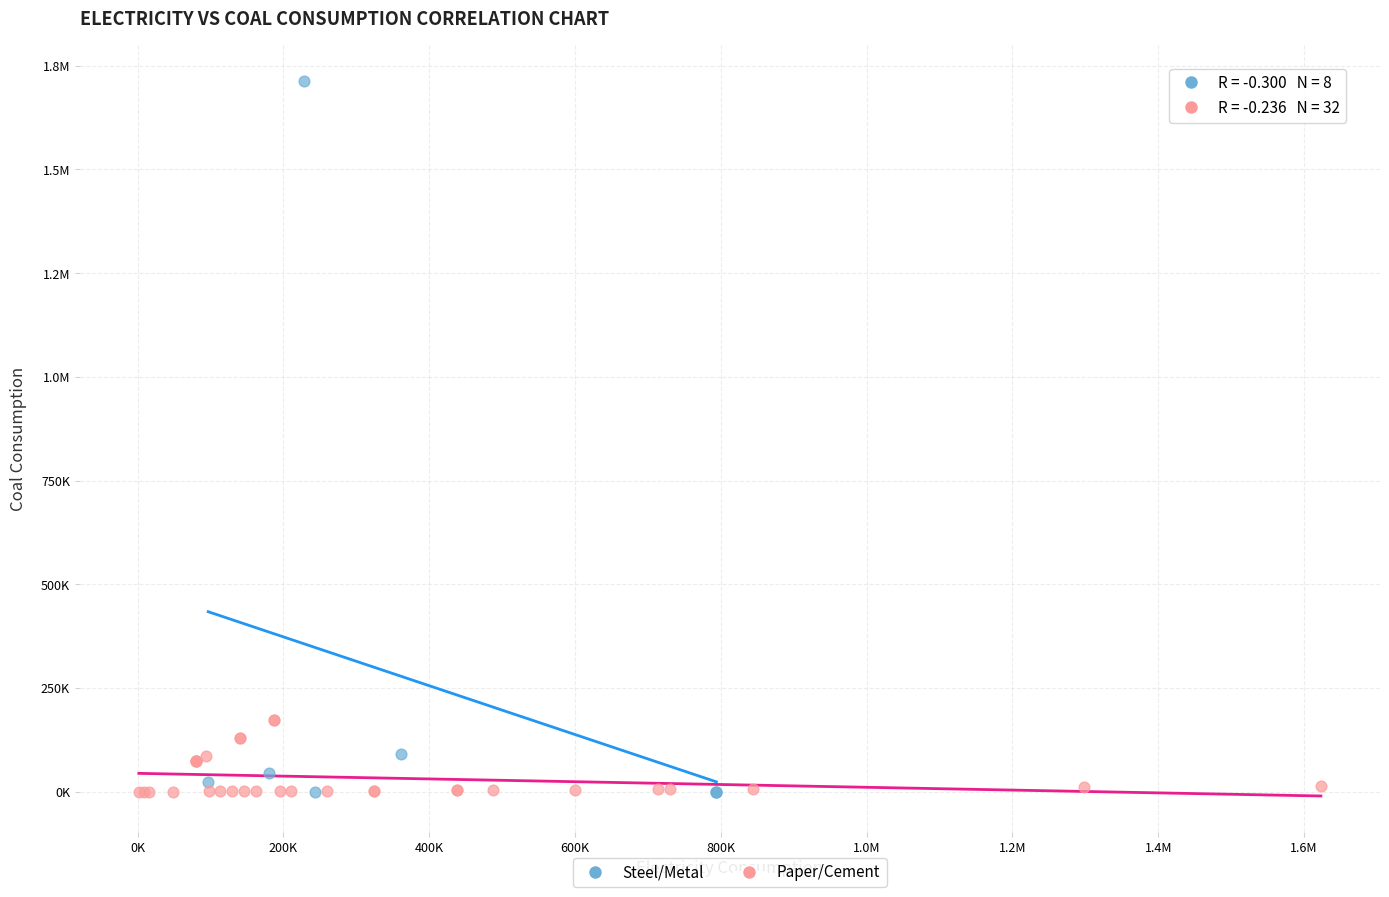

What are all the series names shown in the legend?

Steel/Metal, Paper/Cement